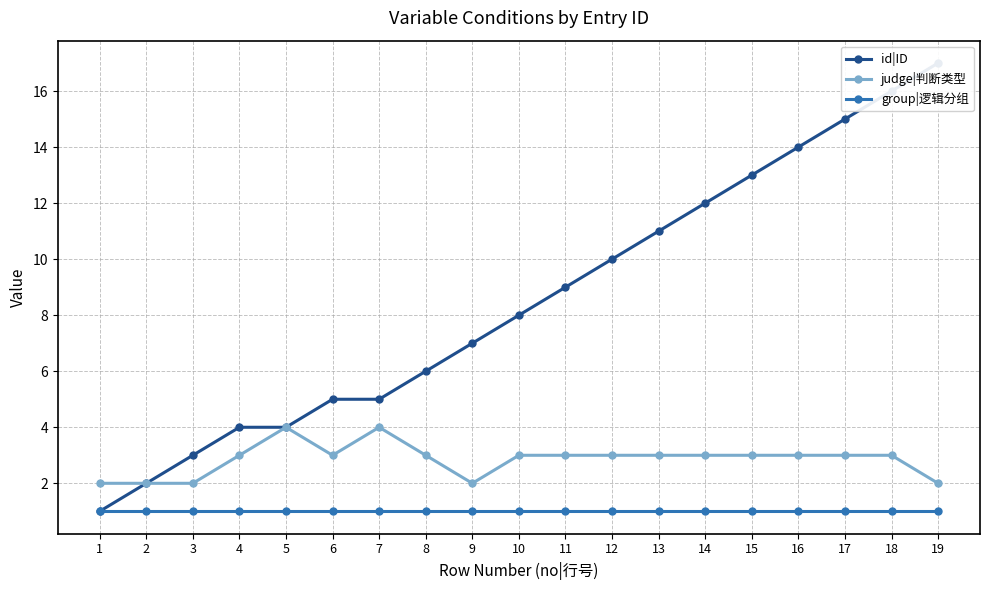

Is the value of group|逻辑分组 at 15 greater than the value of id|ID at 9?

No